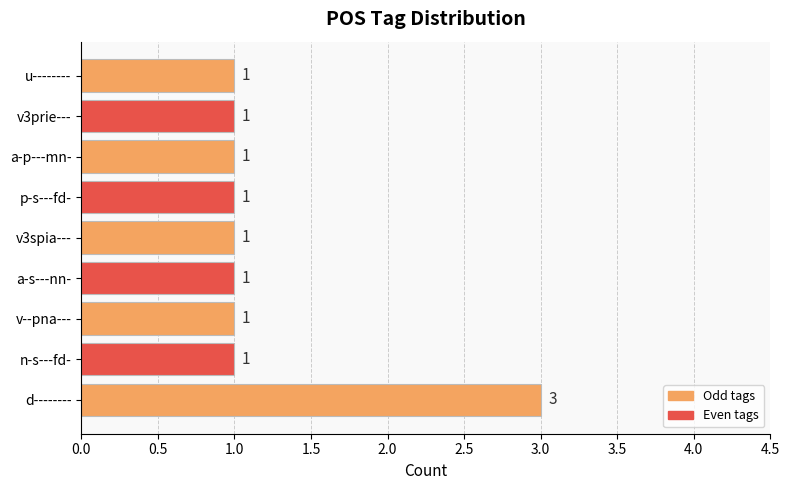

Between d-------- and p-s---fd-, which is larger?

d--------